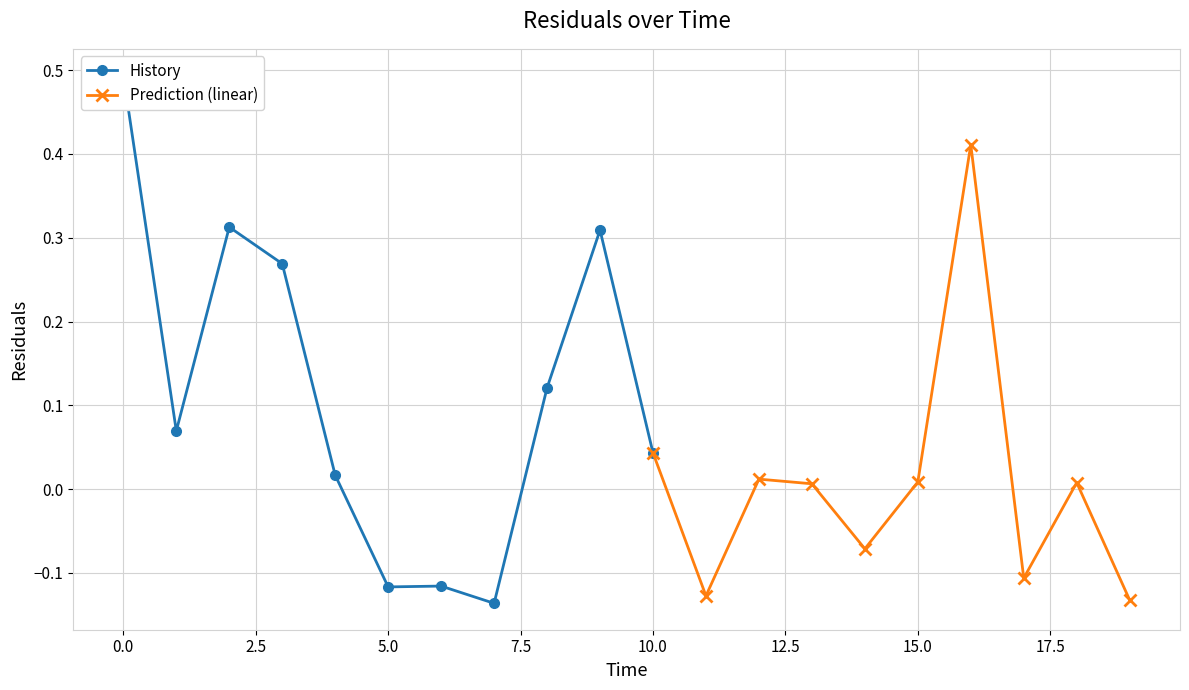

What is the difference between the maximum and minimum values?

0.6